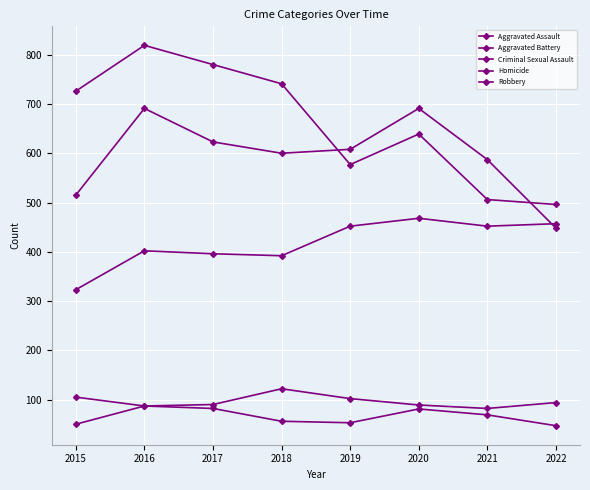

How many data points does each series have?

8